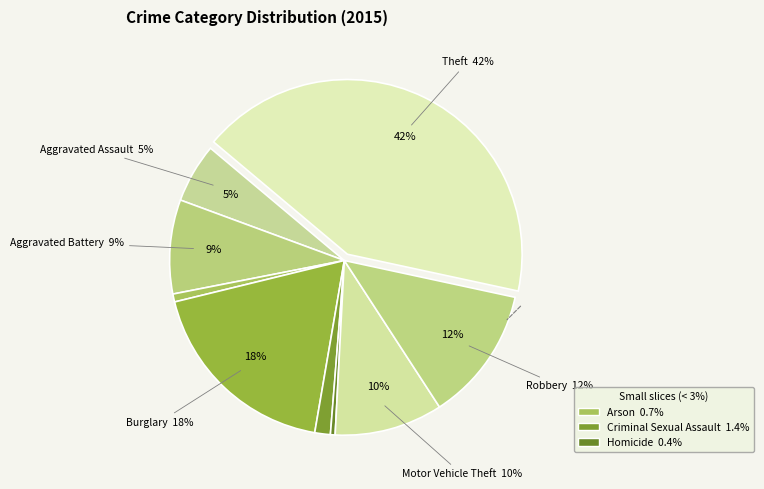

To the nearest percent, what is the difference between the Aggravated Assault and Robbery slice percentages?

7%